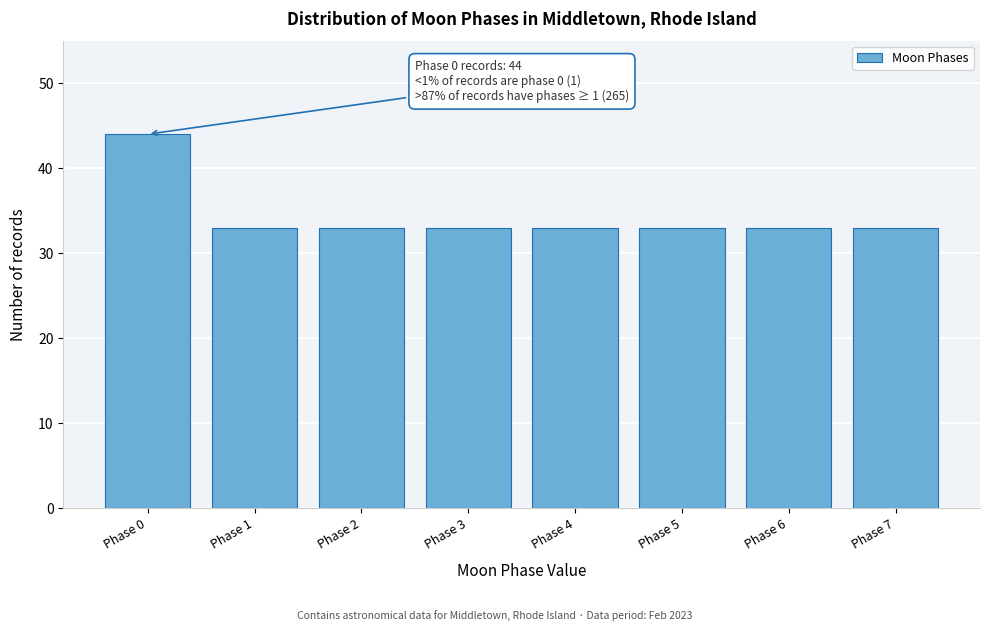

Reading left to right, extract all data points from this chart.

Phase 0=44	Phase 1=33	Phase 2=33	Phase 3=33	Phase 4=33	Phase 5=33	Phase 6=33	Phase 7=33